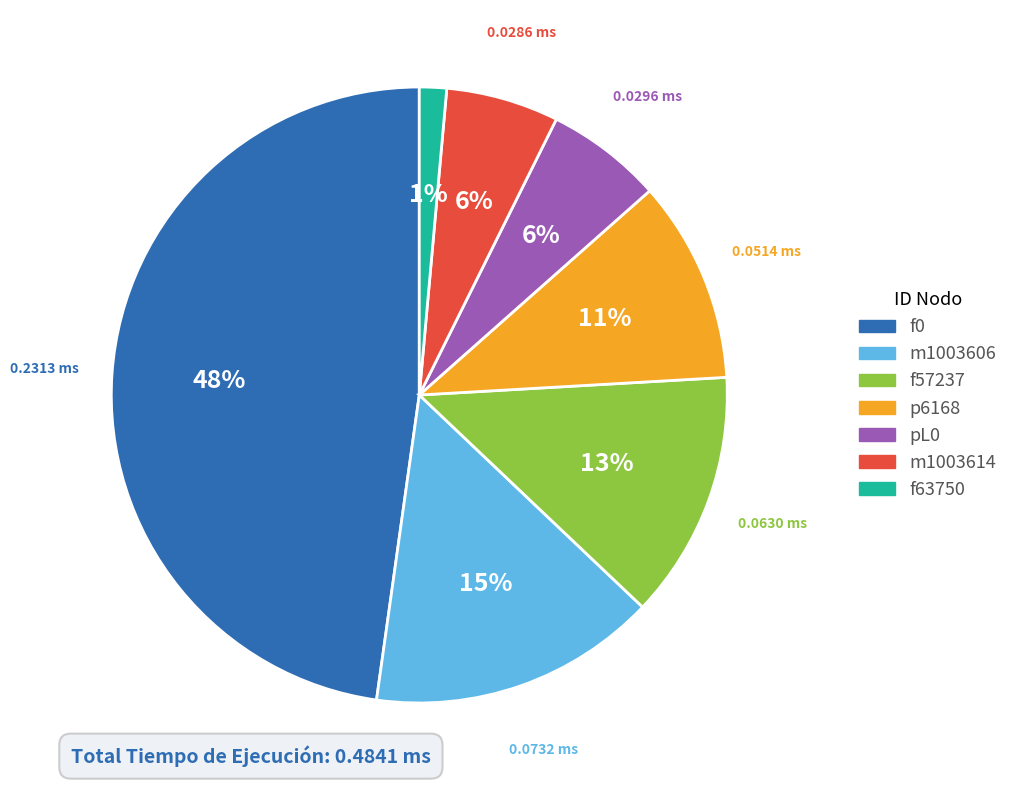

To the nearest percent, what is the average slice percentage?

14%